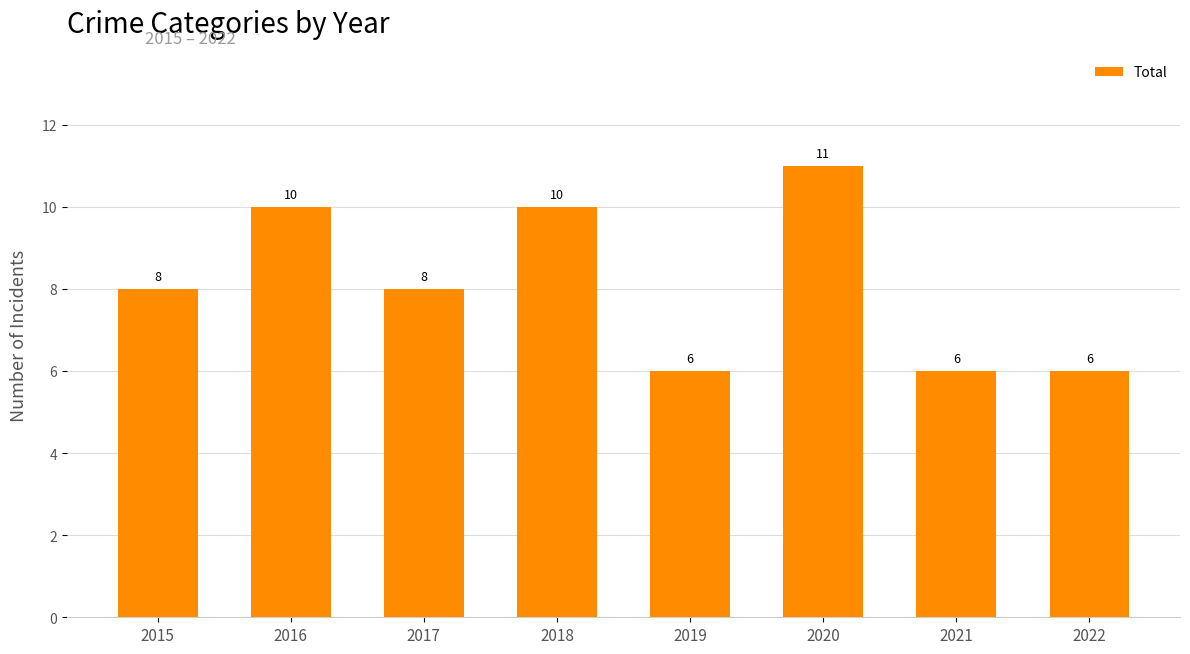

Reading left to right, list all the values displayed in this chart.

8	10	8	10	6	11	6	6